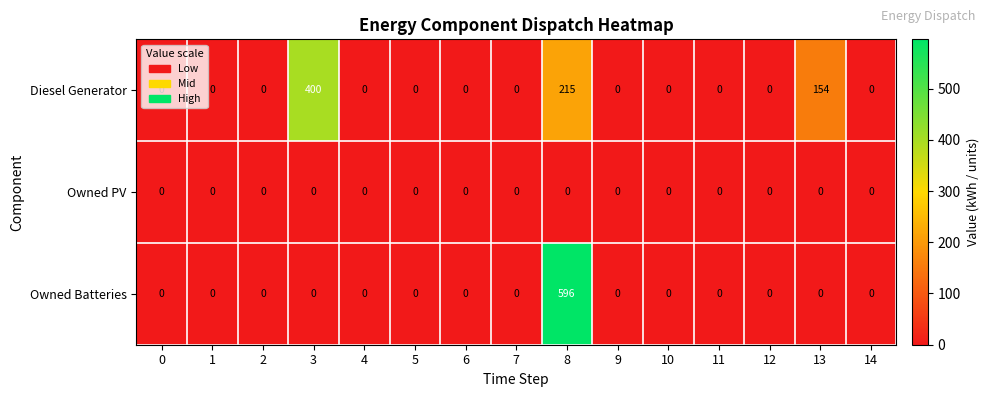

Rank the series by their maximum value, from lowest to highest.

Owned PV, Diesel Generator, Owned Batteries